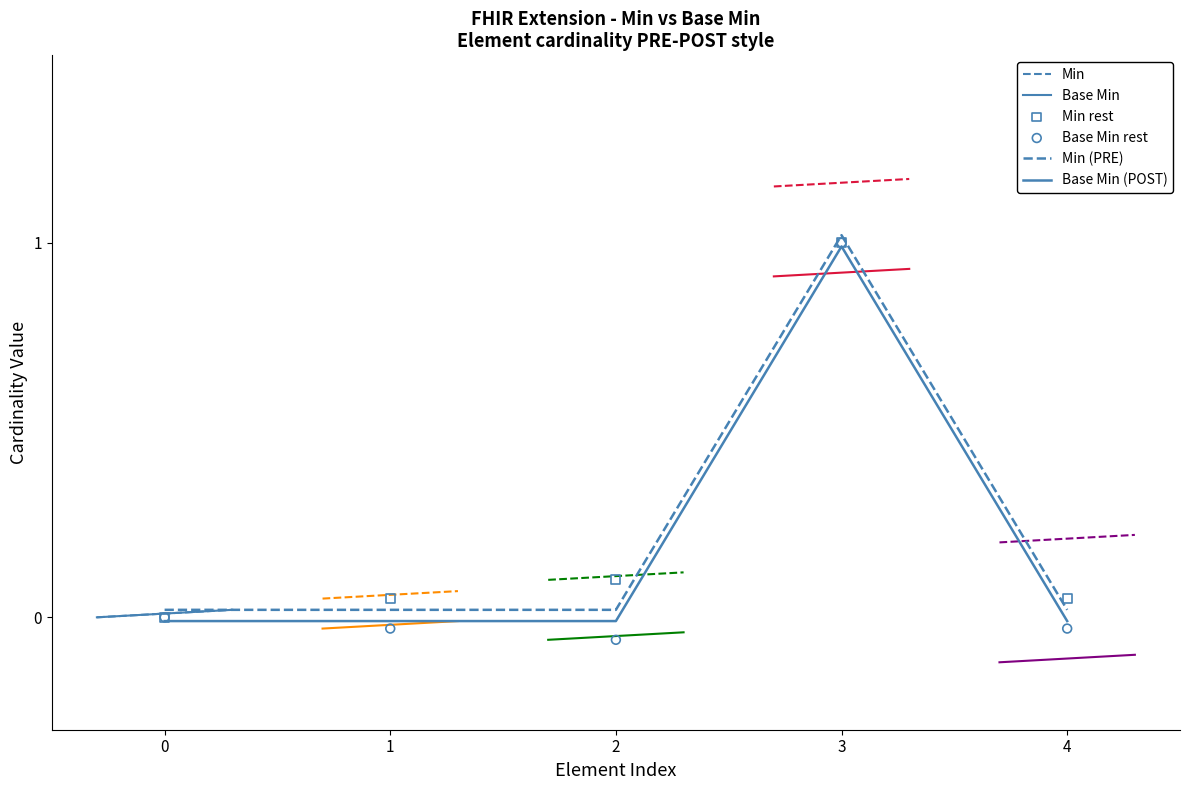

Is the value of Min at 0 greater than the value of Base Min at 1?

Yes